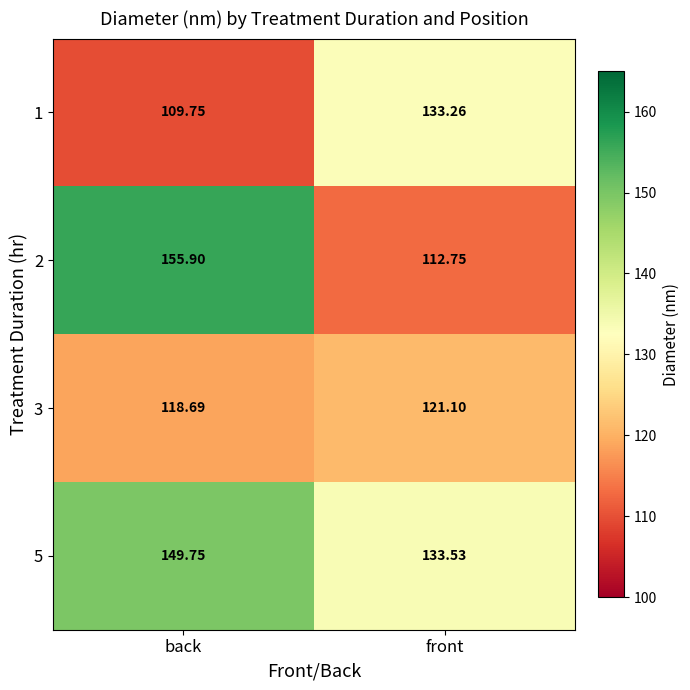

At how many categories does at least one series exceed 148?

1